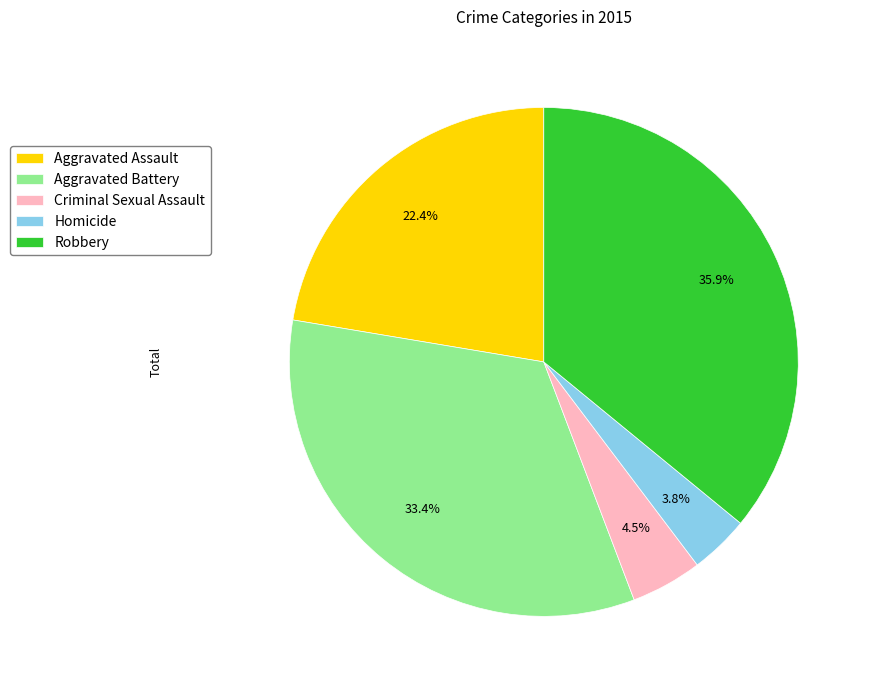

Approximately how many times larger is the value at Homicide compared to Aggravated Assault?

0.2